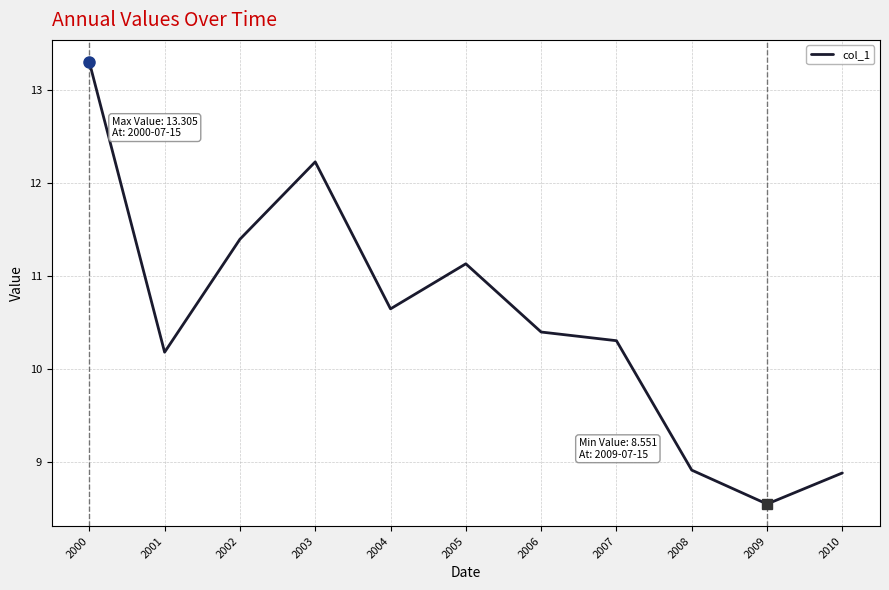

Approximately how many times larger is the value at 2003 compared to 2006?

1.2